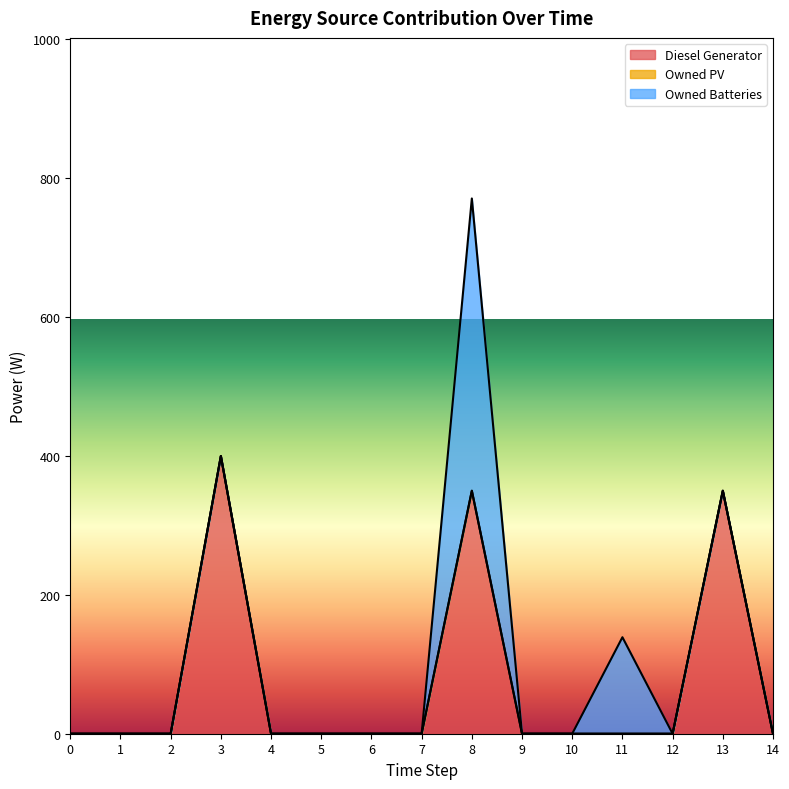

At which label does Owned Batteries reach its peak?

8